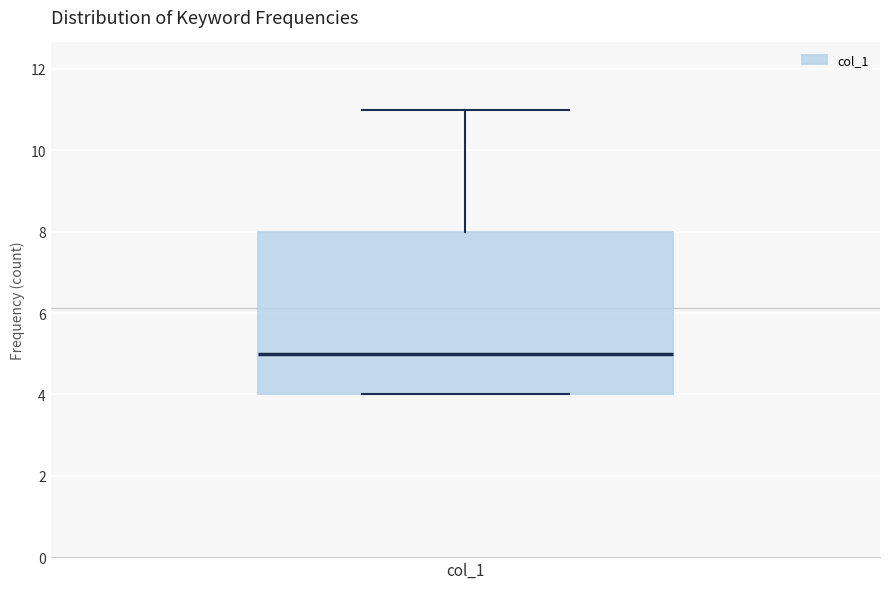

Read this box plot against the y-axis: the position of the median line, the range covered by the box, and the ends of both whiskers. The values are not printed on the chart, so give them approximately, as read against the axis.

median 5, box 4 to 8, whiskers 4 to 11